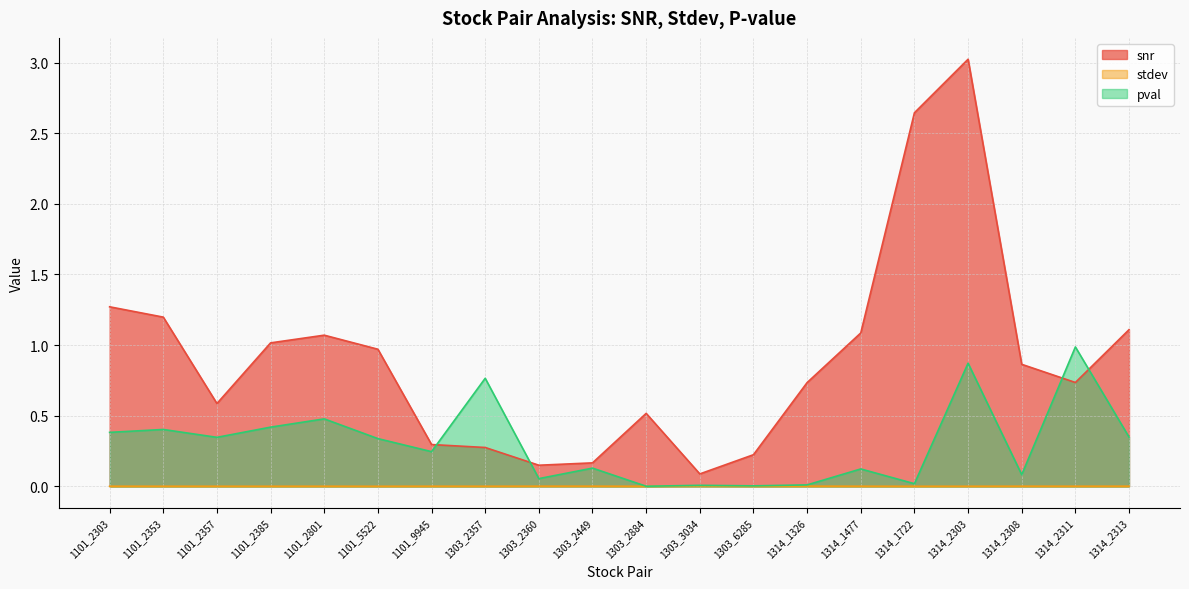

Reading left to right, extract all data points from this chart.

snr: 1.3	1.2	0.6	1.0	1.1	1.0	0.3	0.3	0.1	0.2	0.5	0.1	0.2	0.7	1.1	2.6	3.0	0.9	0.7	1.1
stdev: 0.0	0.0	0.0	0.0	0.0	0.0	0.0	0.0	0.0	0.0	0.0	0.0	0.0	0.0	0.0	0.0	0.0	0.0	0.0	0.0
pval: 0.4	0.4	0.3	0.4	0.5	0.3	0.2	0.8	0.1	0.1	0.0	0.0	0.0	0.0	0.1	0.0	0.9	0.1	1.0	0.3